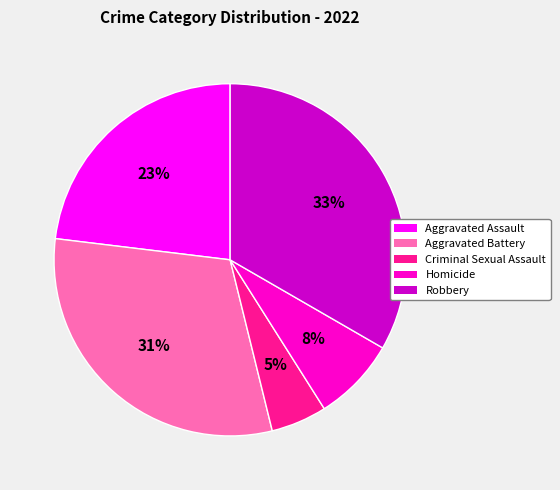

Which category has the biggest portion of the pie?

Robbery